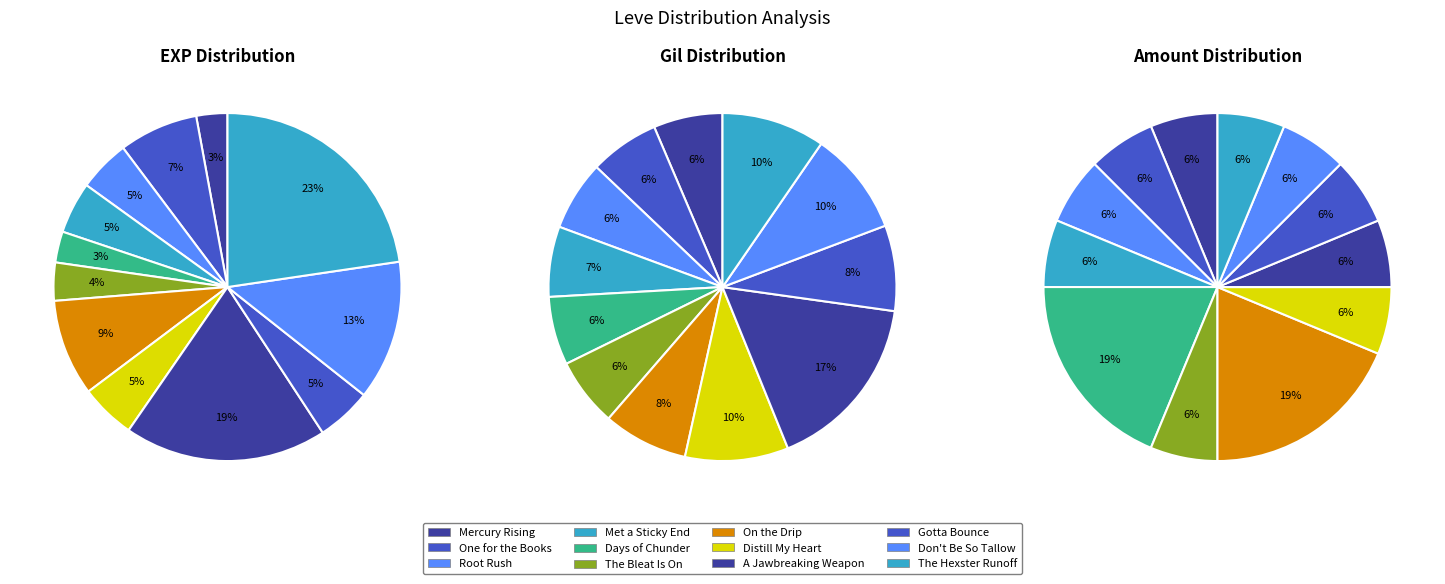

True or false: Days of Chunder accounts for 4% of the total.

False